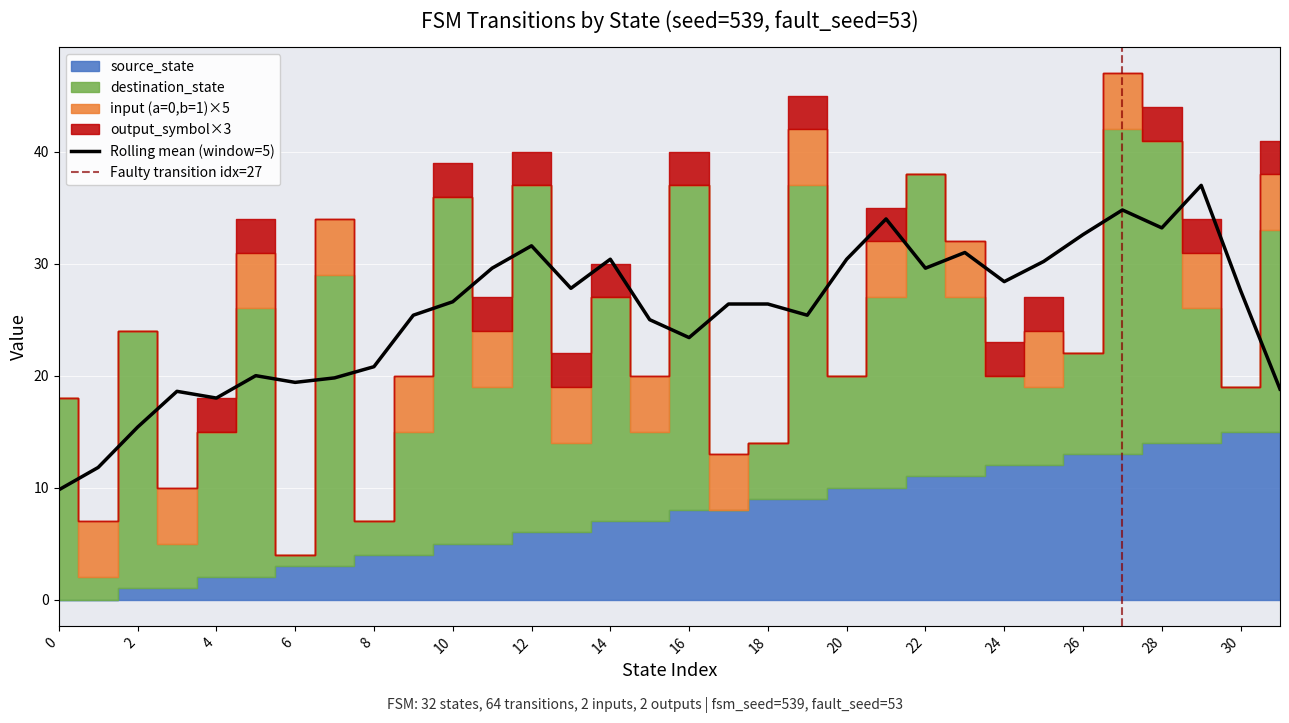

What is the lowest value of the Rolling mean (window=5) series?

9.8